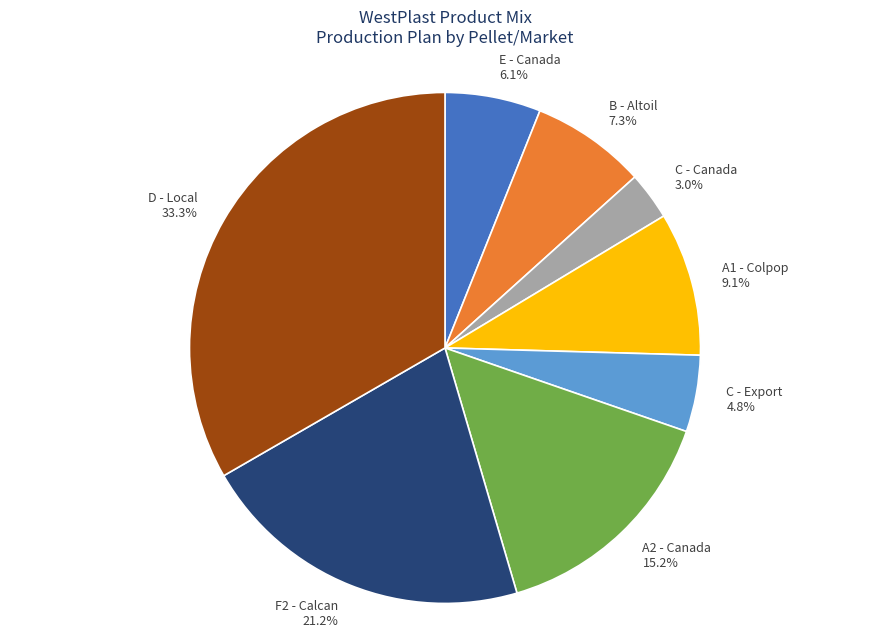

Rank the categories by value from highest to lowest.

D - Local, F2 - Calcan, A2 - Canada, A1 - Colpop, B - Altoil, E - Canada, C - Export, C - Canada